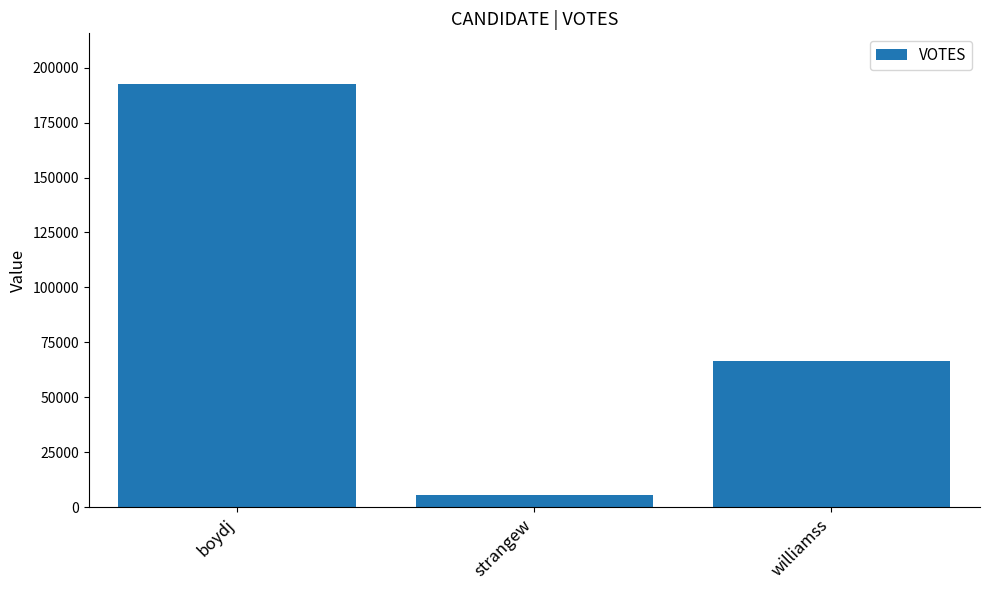

How many values are between 5680 and 192526?

3